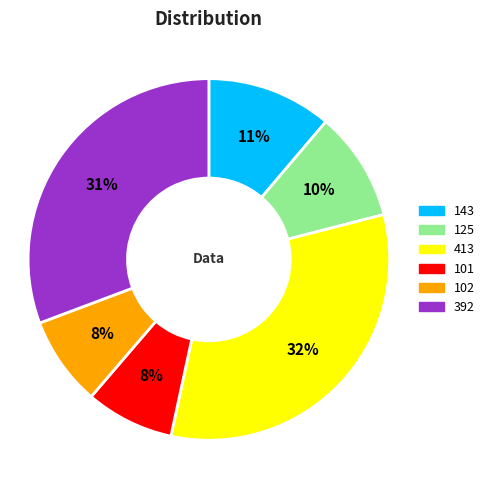

To the nearest percent, what is the combined percentage of 101 and 102?

16%